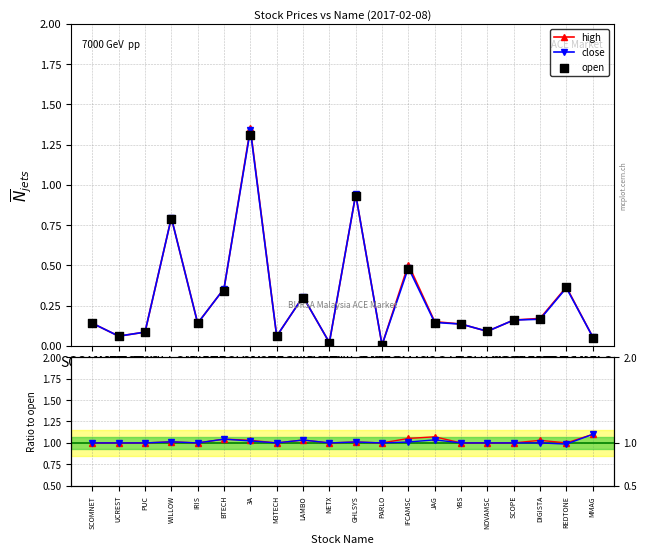

Which series has the largest total across all categories?

high/open